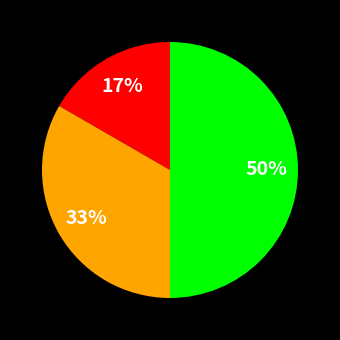

To the nearest percent, what is the difference between the largest and smallest slice percentages?

33%